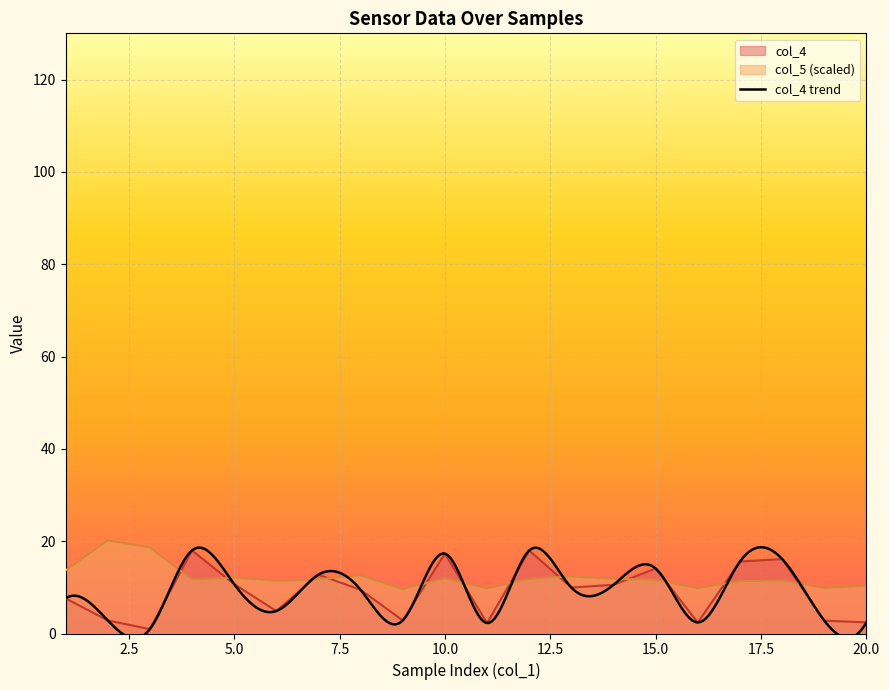

Which series has the largest total across all categories?

col_5